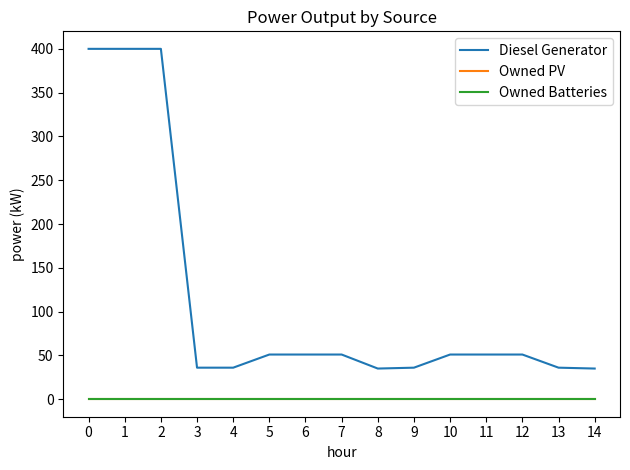

Does the chart display data point markers on the line(s)?

No